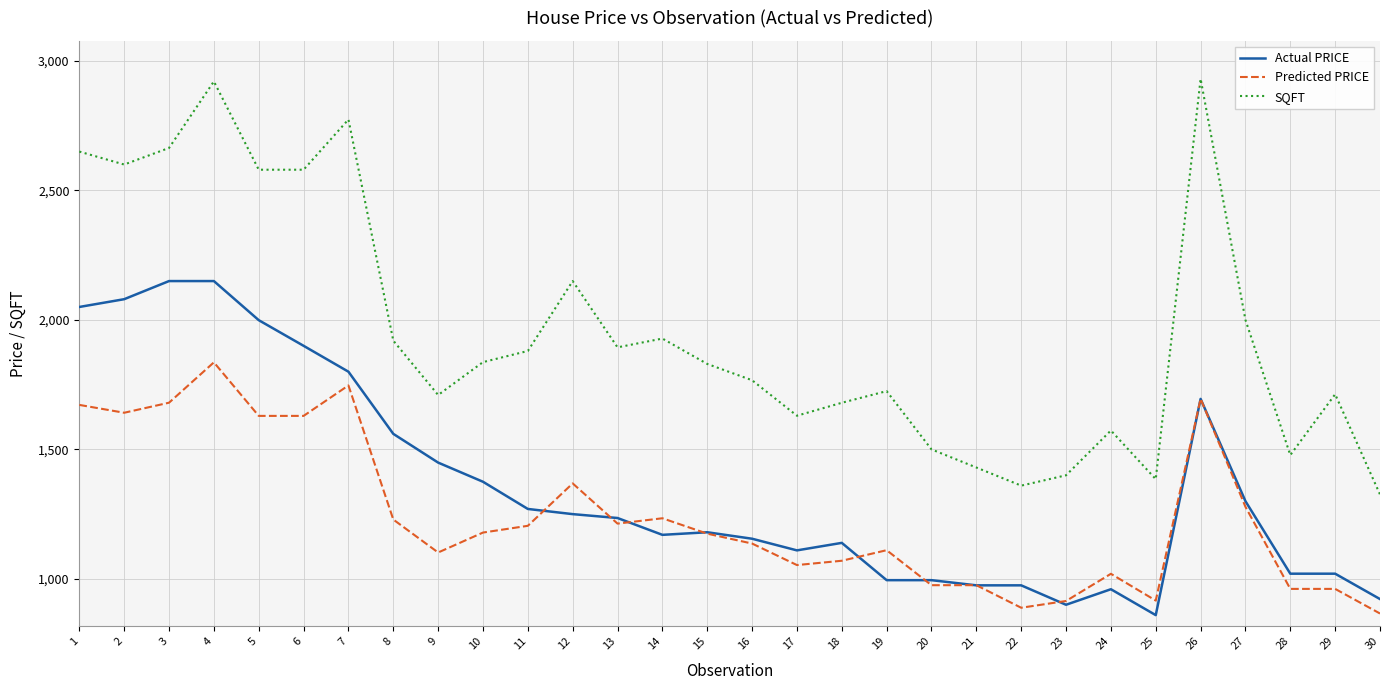

Is it true that Predicted PRICE equals 961.3 at 28?

True